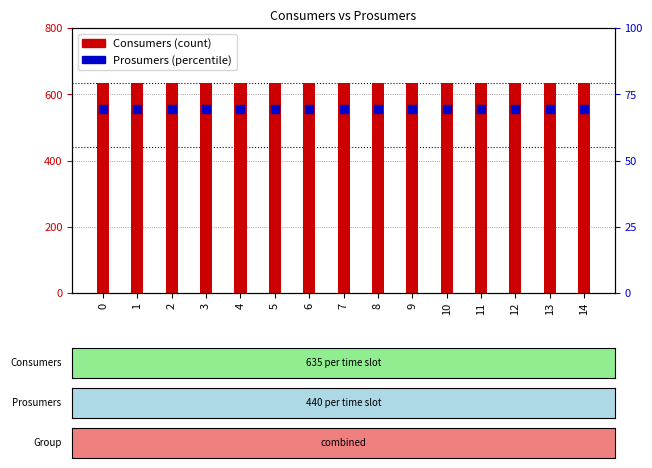

Which series has the largest total across all categories?

Consumers